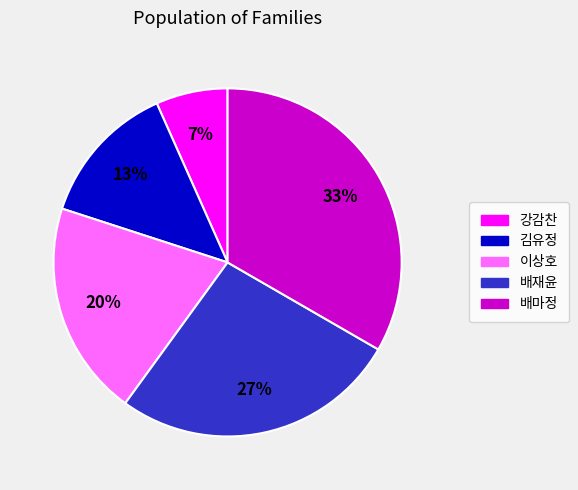

Is there a majority slice in this chart?

No